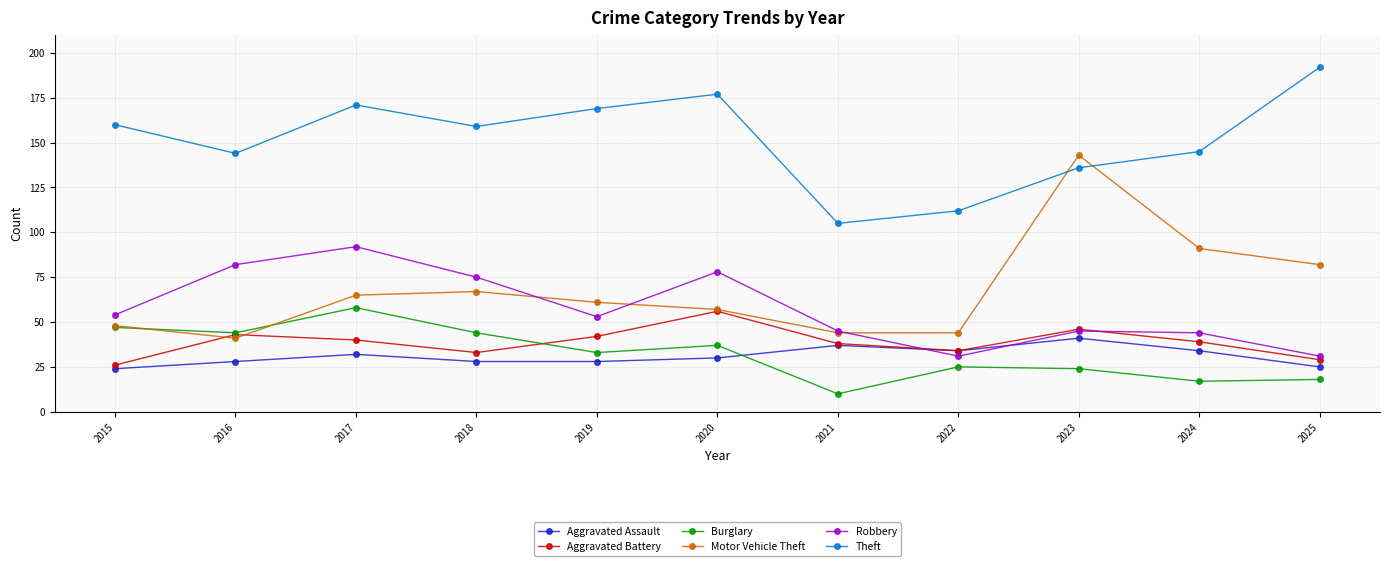

At which category is the sum across all series the highest?

2017